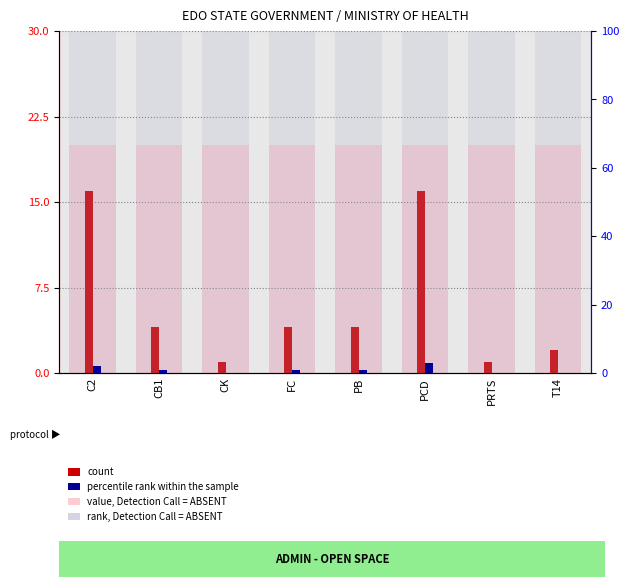

Is it true that percentile rank within the sample equals 1 at CB1?

False